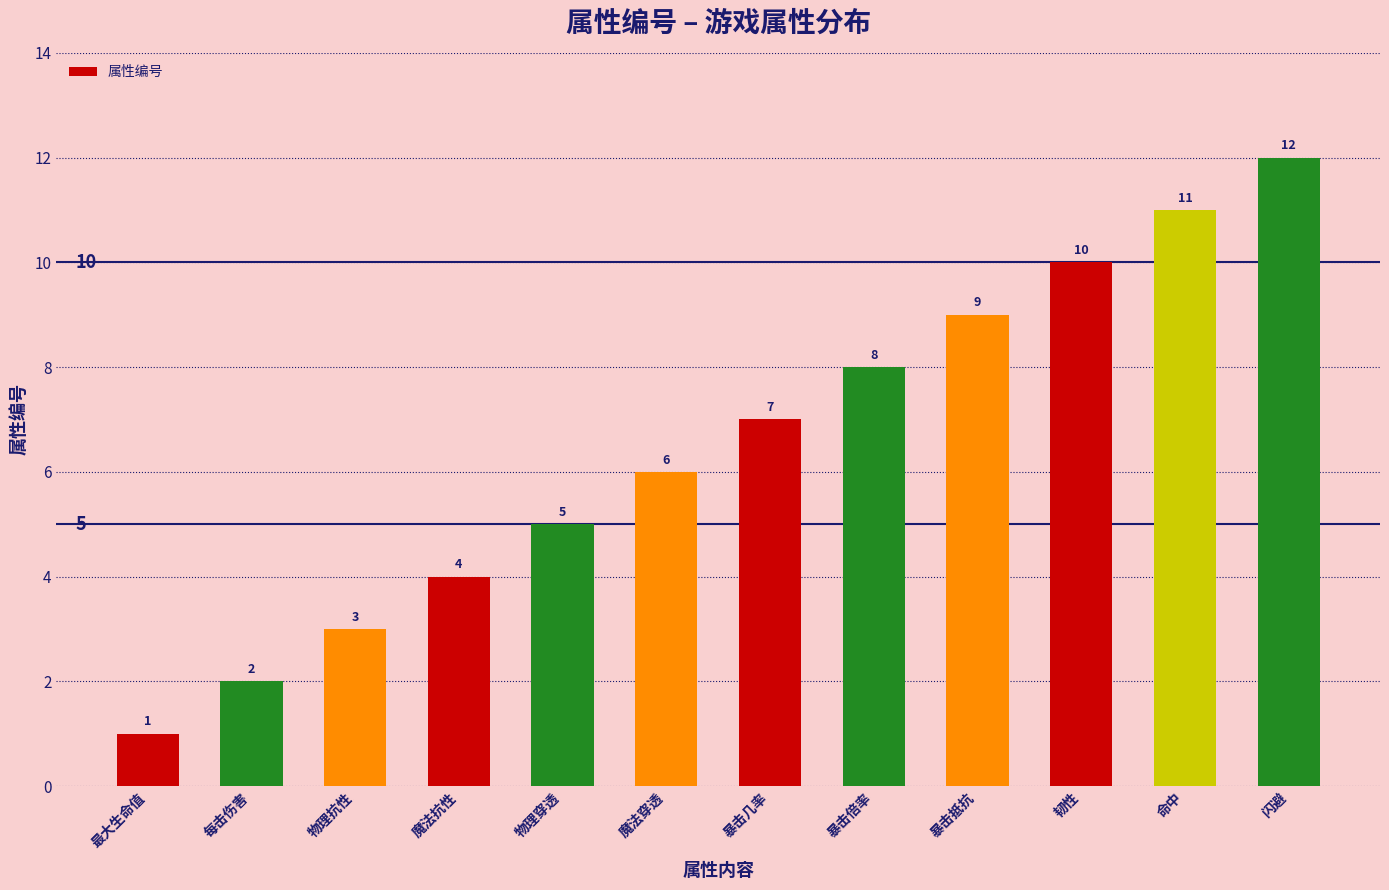

Rank the categories by value from lowest to highest.

最大生命值, 每击伤害, 物理抗性, 魔法抗性, 物理穿透, 魔法穿透, 暴击几率, 暴击倍率, 暴击抵抗, 韧性, 命中, 闪避